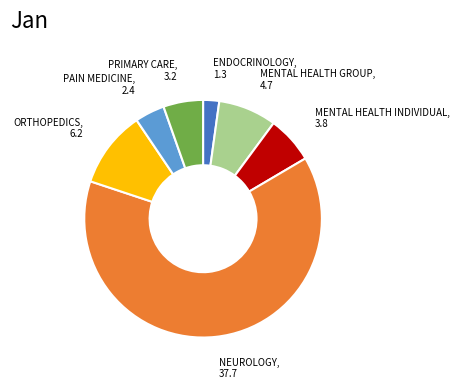

Is there a majority slice in this chart?

Yes